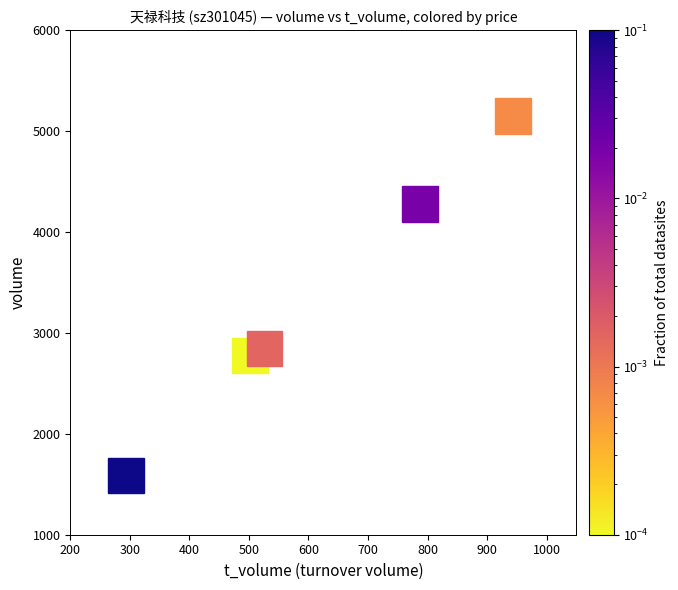

What is the difference between the maximum and minimum values?

3563